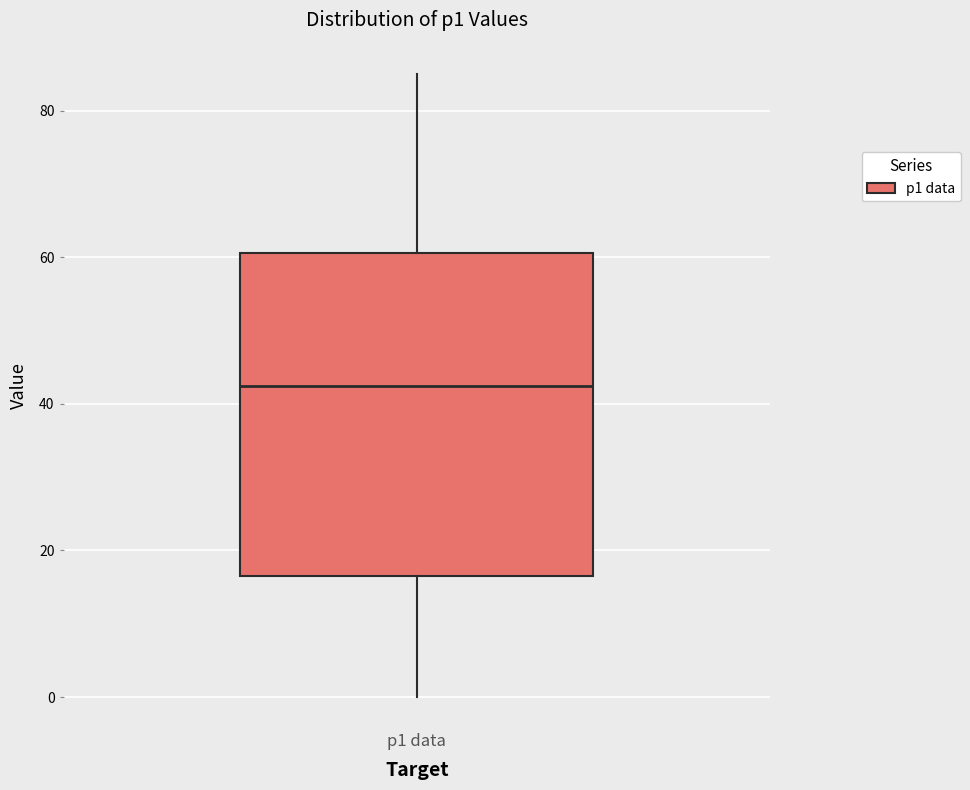

Where does the median line of the box for p1 data sit on the y-axis? The values are not printed on the chart, so give them approximately, as read against the axis.

42